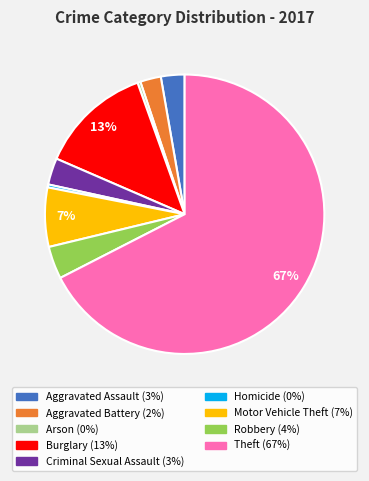

Which slice represents more than half of the pie?

Theft